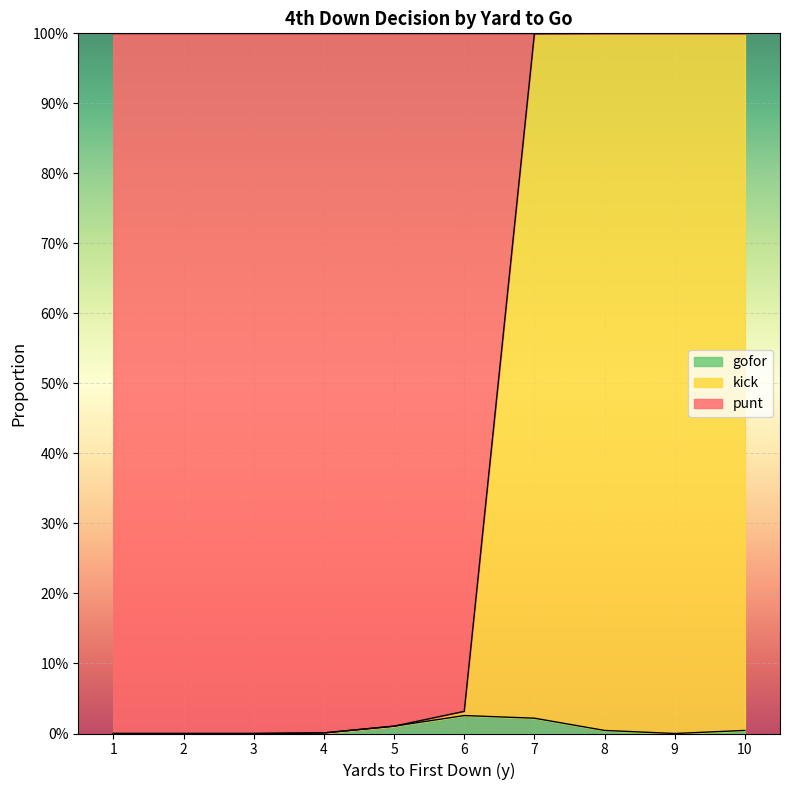

The gofor series shows 0.0 at 4. True or false?

True